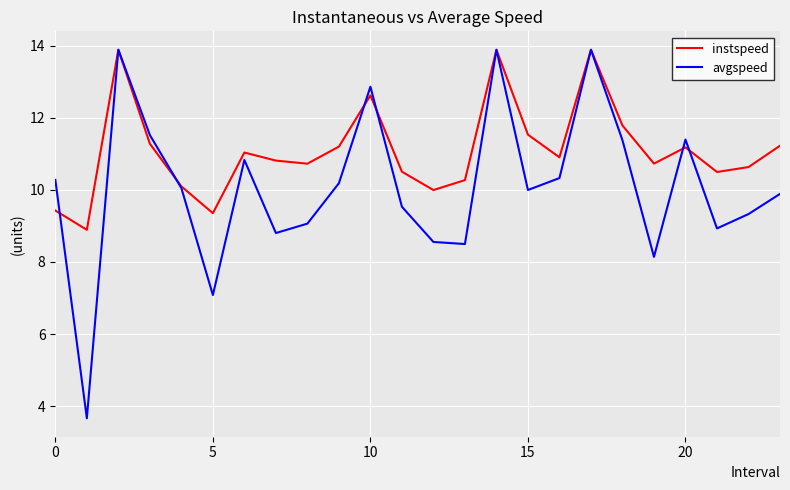

List the series in order of their overall mean, highest first.

instspeed, avgspeed